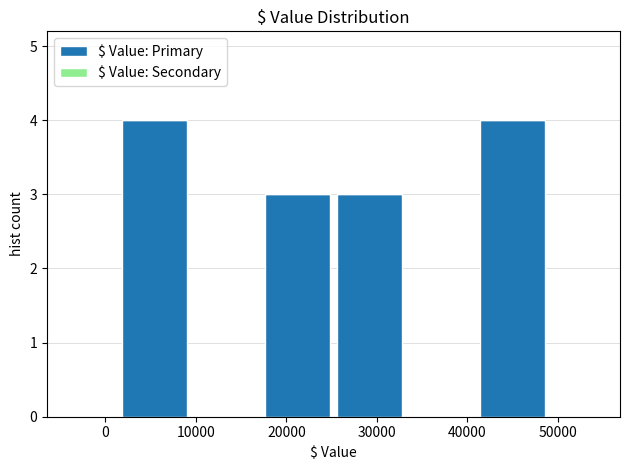

Reading left to right, list every bar in this chart as the range it spans on the x-axis followed by its height. Neither the bar edges nor the heights are printed on the chart, so give them approximately, as read against the axes.

1000 to 9000: 4
9000 to 17000: 0
17000 to 25000: 3
25000 to 33000: 3
33000 to 41000: 0
41000 to 49000: 4